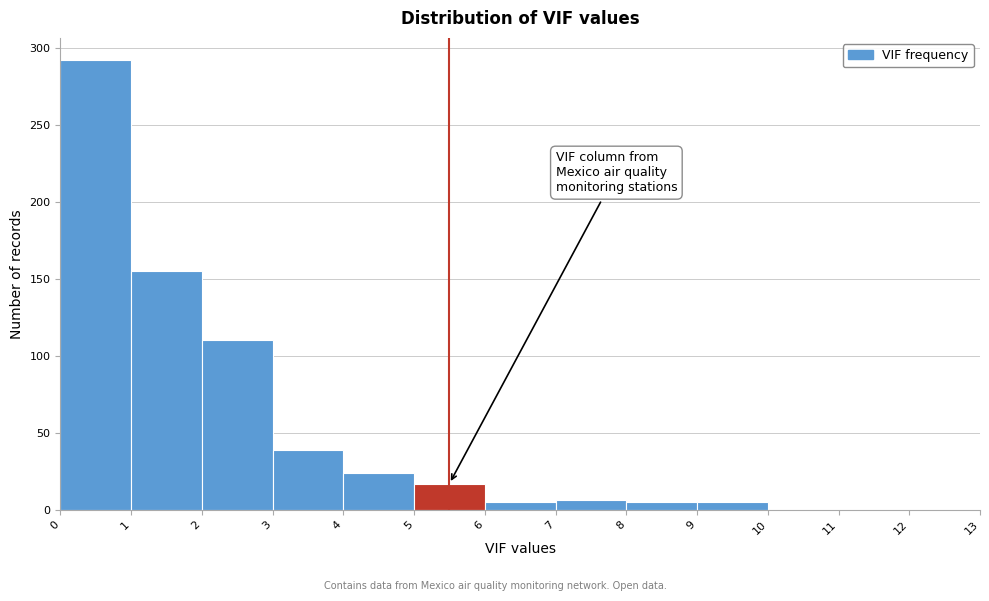

Reading left to right, transcribe this chart: for each bar, give the range it covers on the x-axis and its height. The values are not printed on the chart, so give them approximately, as read against the axis.

0 to 1: 290
1 to 2: 155
2 to 3: 110
3 to 4: 40
4 to 5: 25
5 to 6: 15
6 to 7: 5
7 to 8: 5
8 to 9: 5
9 to 10: 5
10 to 11: 0
11 to 12: 0
12 to 13: 0